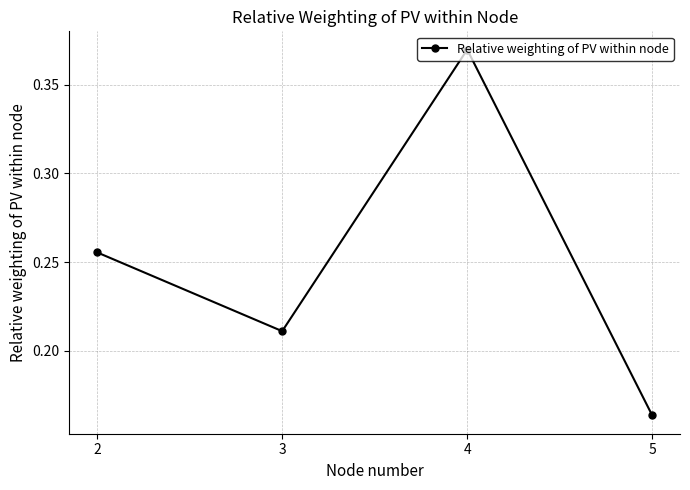

Count the values in the range 0 to 1.

4